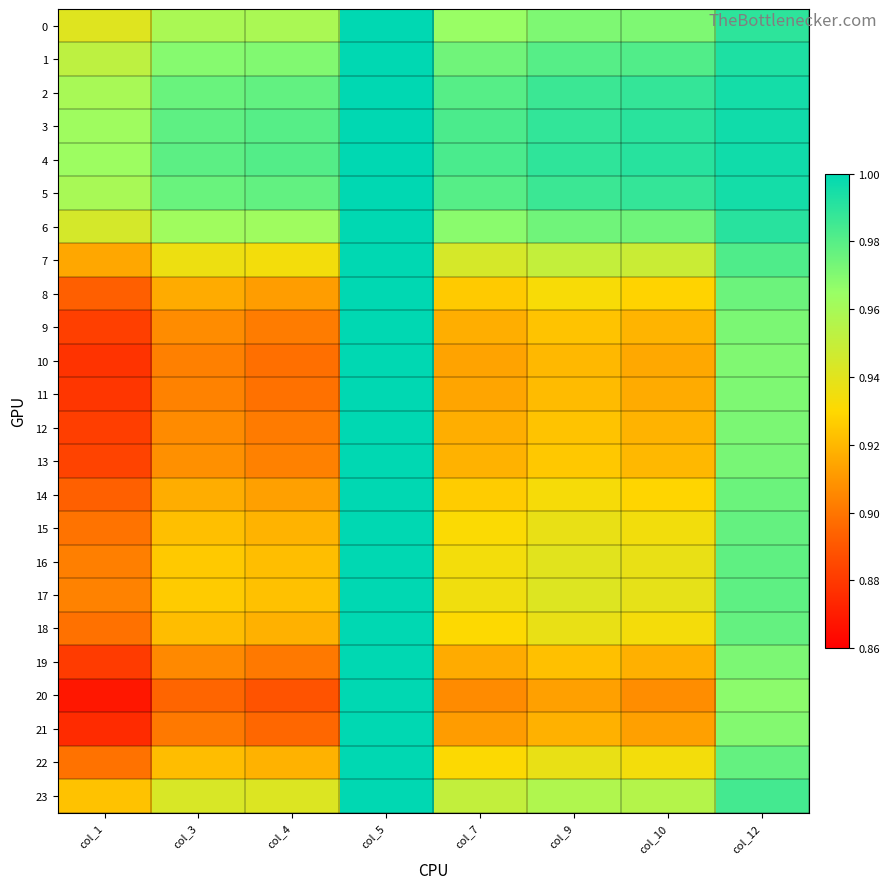

Reading right to left, what are all the values shown in this chart?

0: col_12=1.0	col_10=1.0	col_9=1.0	col_7=1.0	col_5=1.0	col_4=1.0	col_3=1.0	col_1=0.9
1: col_12=1.0	col_10=1.0	col_9=1.0	col_7=1.0	col_5=1.0	col_4=1.0	col_3=1.0	col_1=1.0
2: col_12=1.0	col_10=1.0	col_9=1.0	col_7=1.0	col_5=1.0	col_4=1.0	col_3=1.0	col_1=1.0
3: col_12=1.0	col_10=1.0	col_9=1.0	col_7=1.0	col_5=1.0	col_4=1.0	col_3=1.0	col_1=1.0
4: col_12=1.0	col_10=1.0	col_9=1.0	col_7=1.0	col_5=1.0	col_4=1.0	col_3=1.0	col_1=1.0
5: col_12=1.0	col_10=1.0	col_9=1.0	col_7=1.0	col_5=1.0	col_4=1.0	col_3=1.0	col_1=1.0
6: col_12=1.0	col_10=1.0	col_9=1.0	col_7=1.0	col_5=1.0	col_4=1.0	col_3=1.0	col_1=0.9
7: col_12=1.0	col_10=0.9	col_9=1.0	col_7=0.9	col_5=1.0	col_4=0.9	col_3=0.9	col_1=0.9
8: col_12=1.0	col_10=0.9	col_9=0.9	col_7=0.9	col_5=1.0	col_4=0.9	col_3=0.9	col_1=0.9
9: col_12=1.0	col_10=0.9	col_9=0.9	col_7=0.9	col_5=1.0	col_4=0.9	col_3=0.9	col_1=0.9
10: col_12=1.0	col_10=0.9	col_9=0.9	col_7=0.9	col_5=1.0	col_4=0.9	col_3=0.9	col_1=0.9
11: col_12=1.0	col_10=0.9	col_9=0.9	col_7=0.9	col_5=1.0	col_4=0.9	col_3=0.9	col_1=0.9
12: col_12=1.0	col_10=0.9	col_9=0.9	col_7=0.9	col_5=1.0	col_4=0.9	col_3=0.9	col_1=0.9
13: col_12=1.0	col_10=0.9	col_9=0.9	col_7=0.9	col_5=1.0	col_4=0.9	col_3=0.9	col_1=0.9
14: col_12=1.0	col_10=0.9	col_9=0.9	col_7=0.9	col_5=1.0	col_4=0.9	col_3=0.9	col_1=0.9
15: col_12=1.0	col_10=0.9	col_9=0.9	col_7=0.9	col_5=1.0	col_4=0.9	col_3=0.9	col_1=0.9
16: col_12=1.0	col_10=0.9	col_9=0.9	col_7=0.9	col_5=1.0	col_4=0.9	col_3=0.9	col_1=0.9
17: col_12=1.0	col_10=0.9	col_9=0.9	col_7=0.9	col_5=1.0	col_4=0.9	col_3=0.9	col_1=0.9
18: col_12=1.0	col_10=0.9	col_9=0.9	col_7=0.9	col_5=1.0	col_4=0.9	col_3=0.9	col_1=0.9
19: col_12=1.0	col_10=0.9	col_9=0.9	col_7=0.9	col_5=1.0	col_4=0.9	col_3=0.9	col_1=0.9
20: col_12=1.0	col_10=0.9	col_9=0.9	col_7=0.9	col_5=1.0	col_4=0.9	col_3=0.9	col_1=0.9
21: col_12=1.0	col_10=0.9	col_9=0.9	col_7=0.9	col_5=1.0	col_4=0.9	col_3=0.9	col_1=0.9
22: col_12=1.0	col_10=0.9	col_9=0.9	col_7=0.9	col_5=1.0	col_4=0.9	col_3=0.9	col_1=0.9
23: col_12=1.0	col_10=1.0	col_9=1.0	col_7=1.0	col_5=1.0	col_4=0.9	col_3=0.9	col_1=0.9